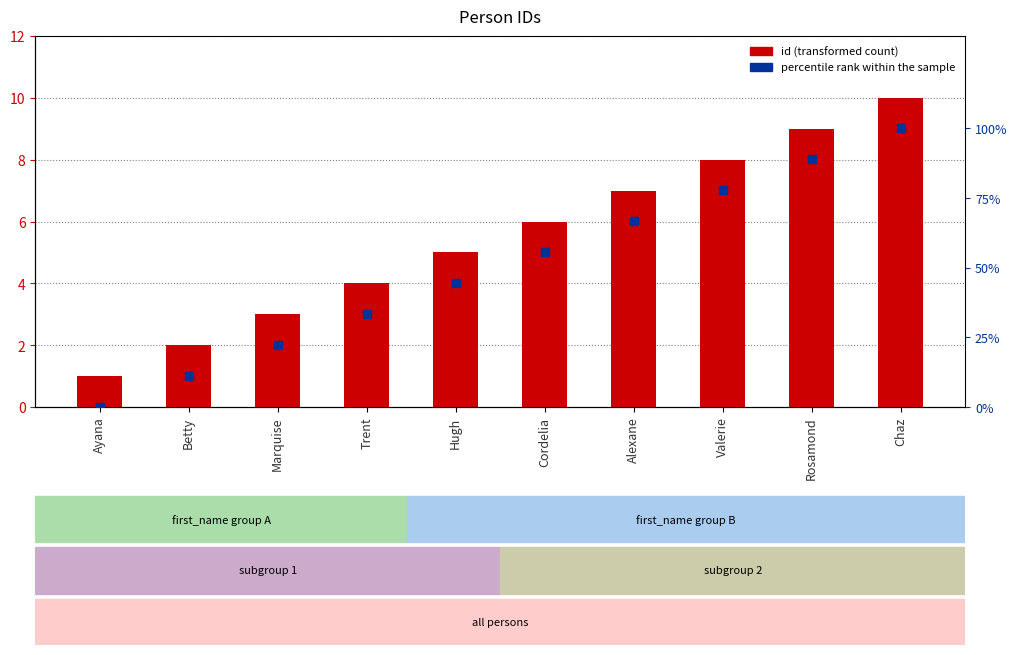

Which series has the largest Y range (max minus min)?

percentile rank within the sample